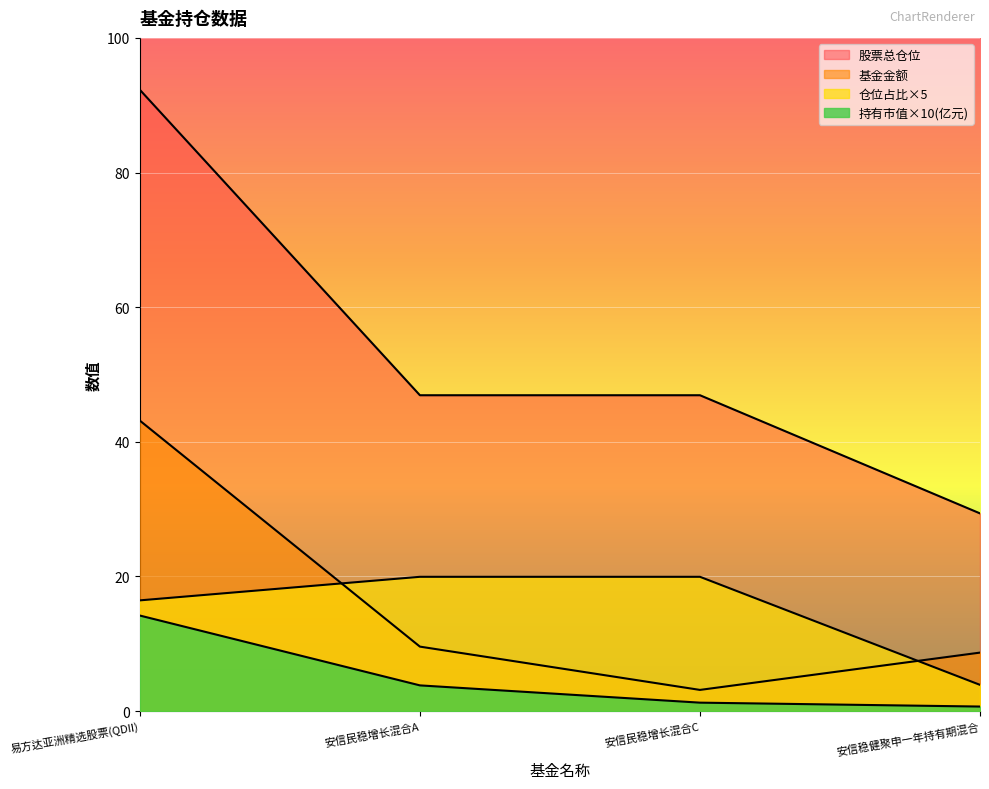

In 基金金额, how many points are lower than both neighbors (excluding endpoints)?

1